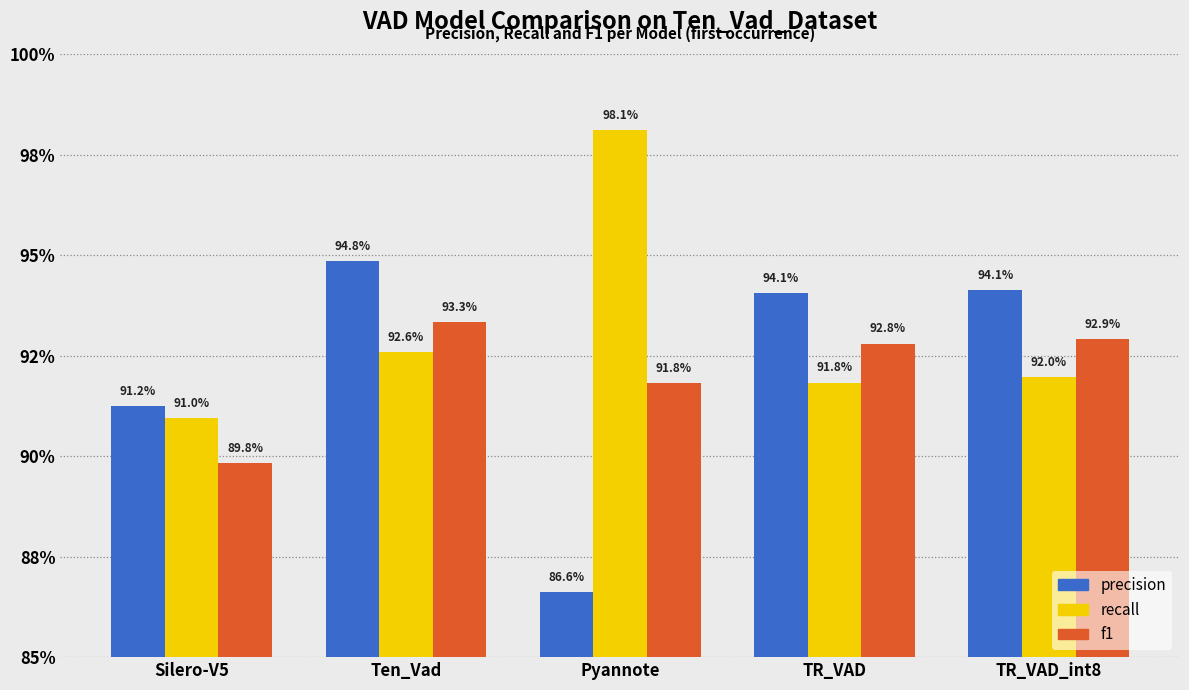

Does the chart contain any negative values?

No